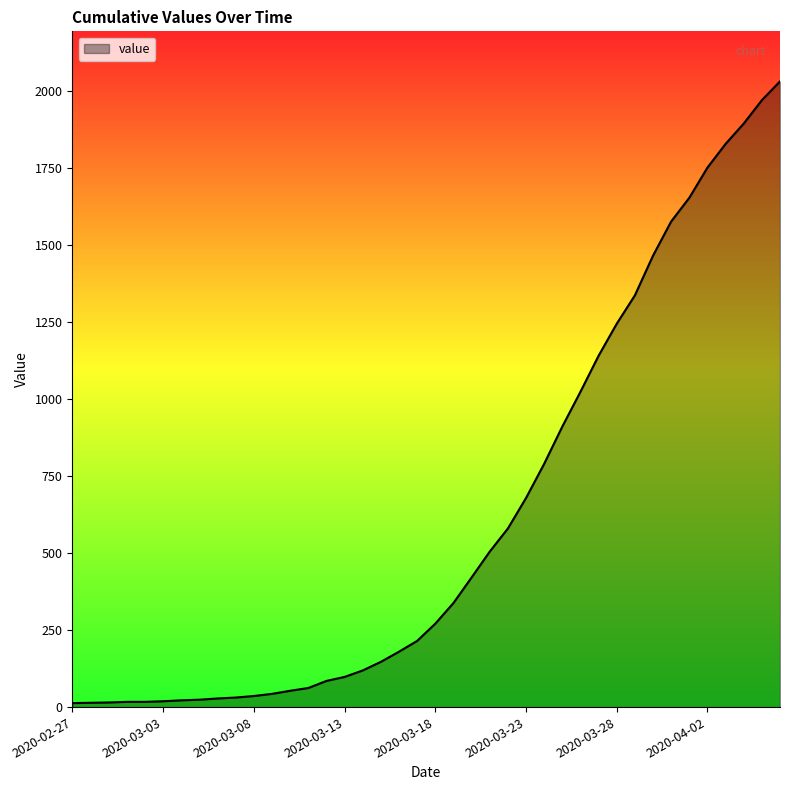

What is the difference between the maximum and minimum values?

2019